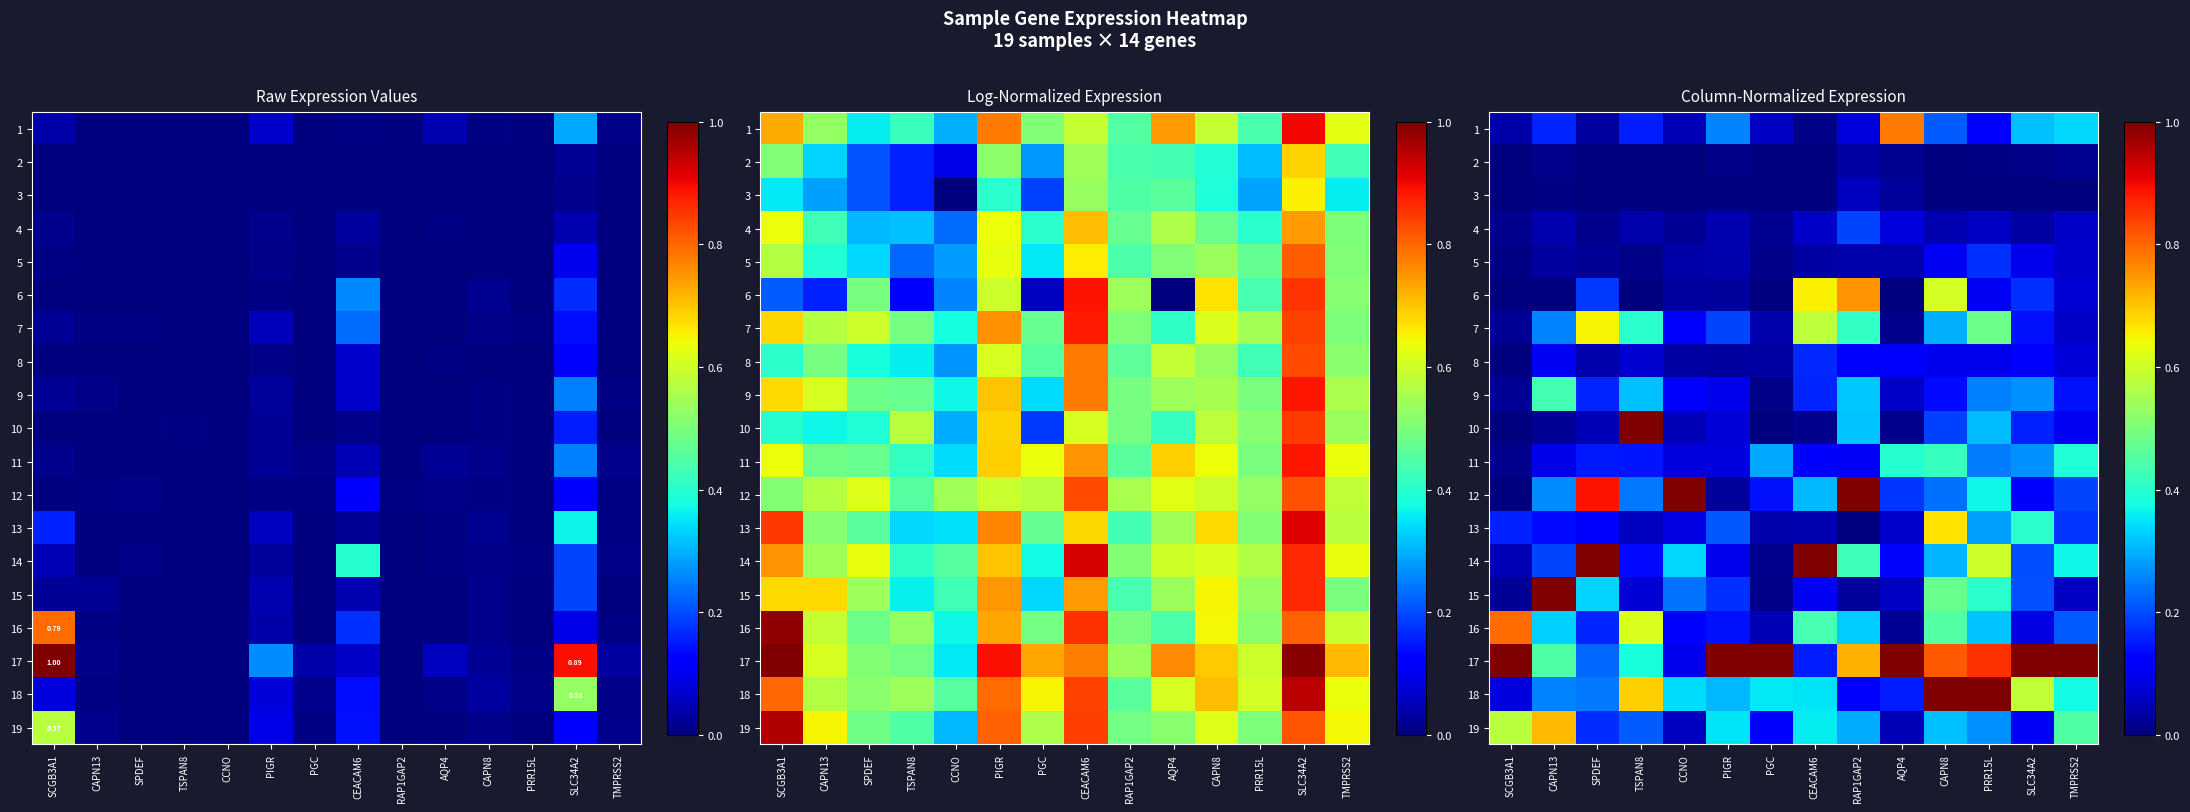

What is the total value across all series at PRR15L?

5.9